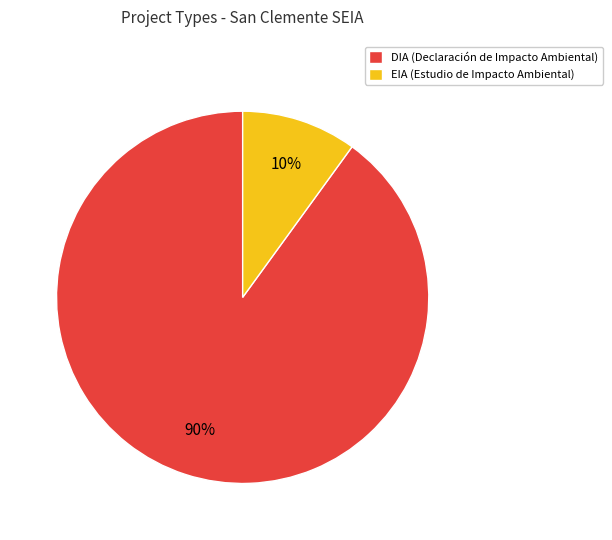

Is it true that EIA (Estudio de Impacto Ambiental) is 10% of the pie?

True